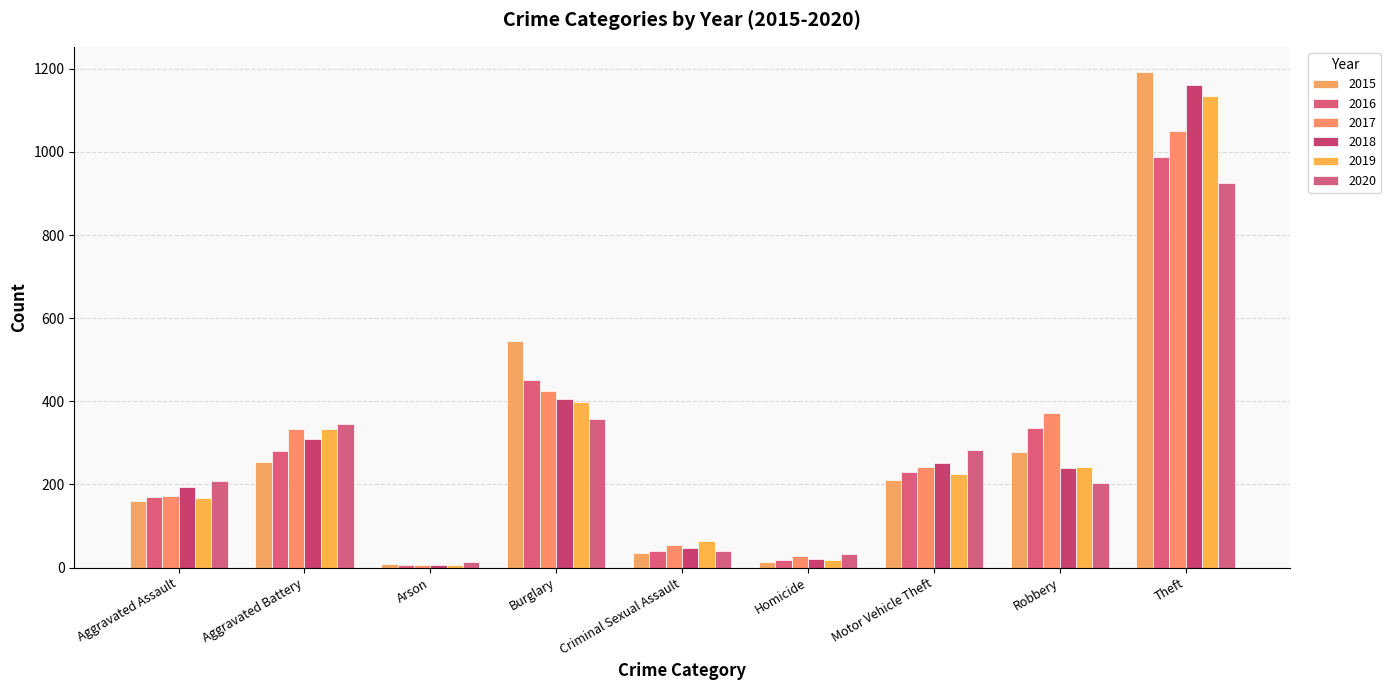

What position from the left is Robbery?

8